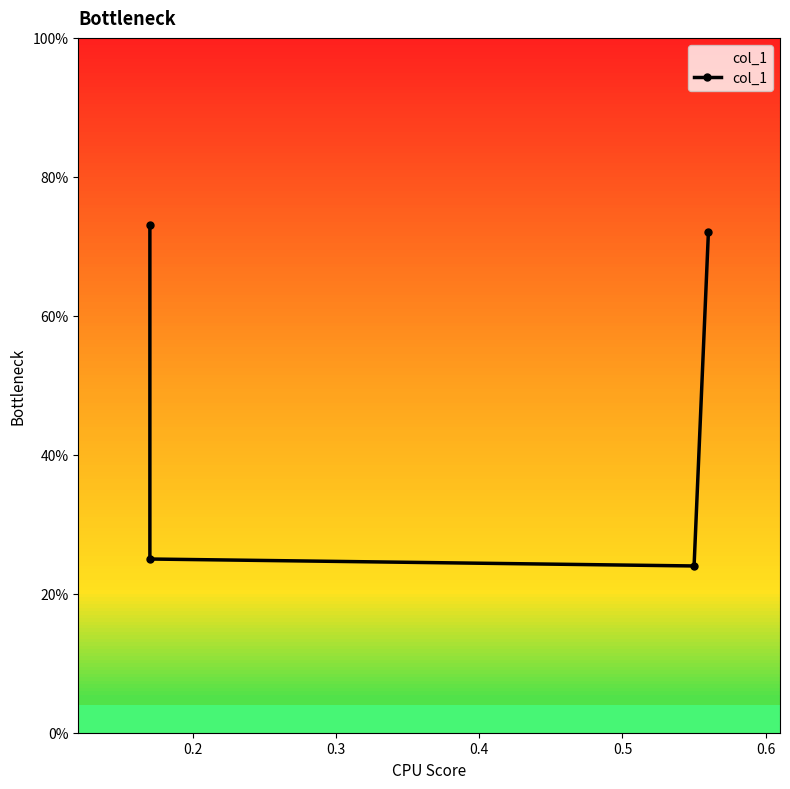

What is the sum of all values?

1.9